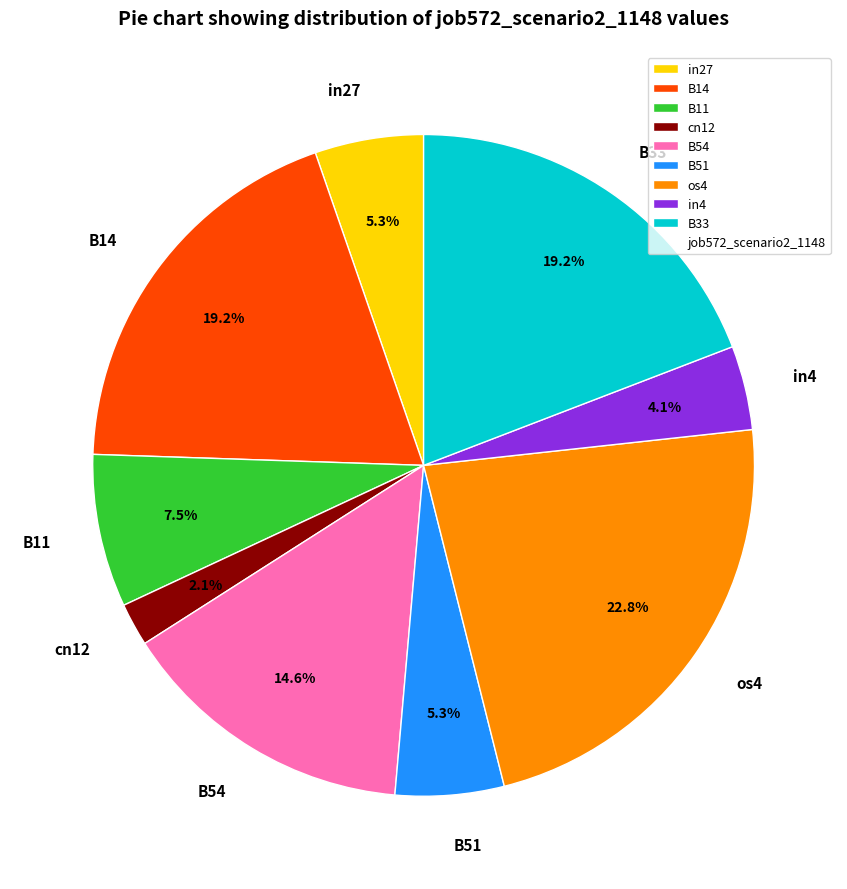

Which slice is the smallest?

cn12